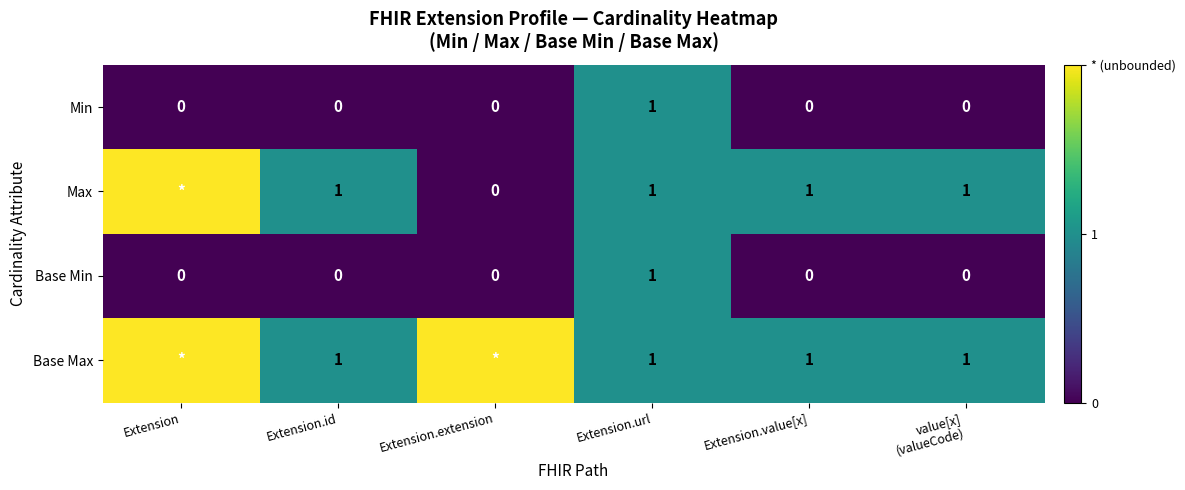

Count the number of categories in the chart.

6